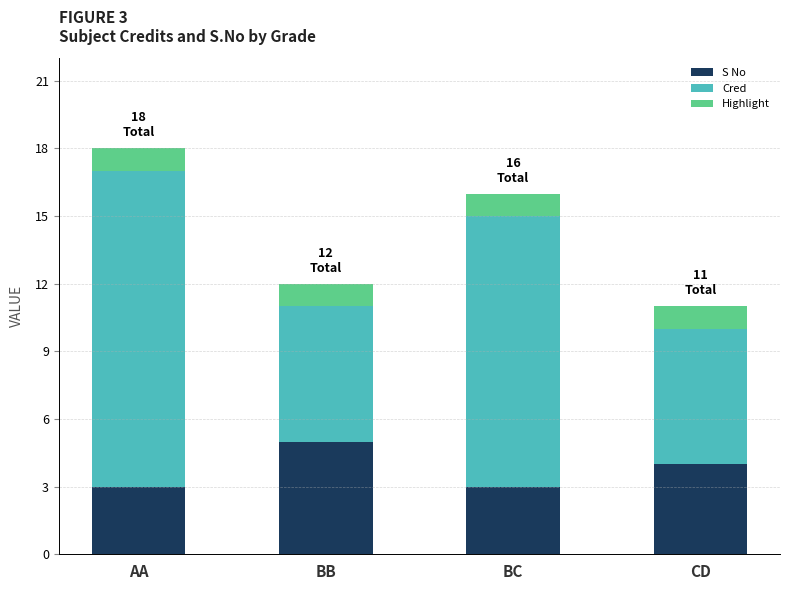

What value does the S No series have at BB?

5